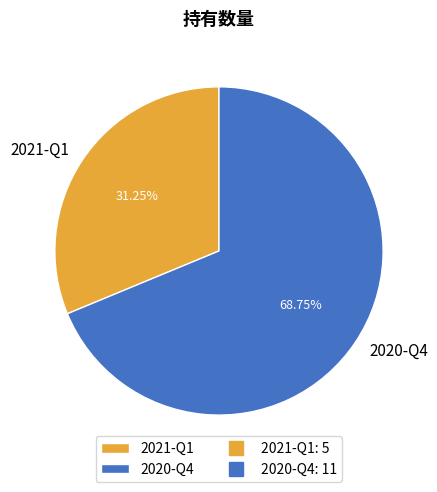

To the nearest percent, what portion does 2020-Q4 represent?

69%